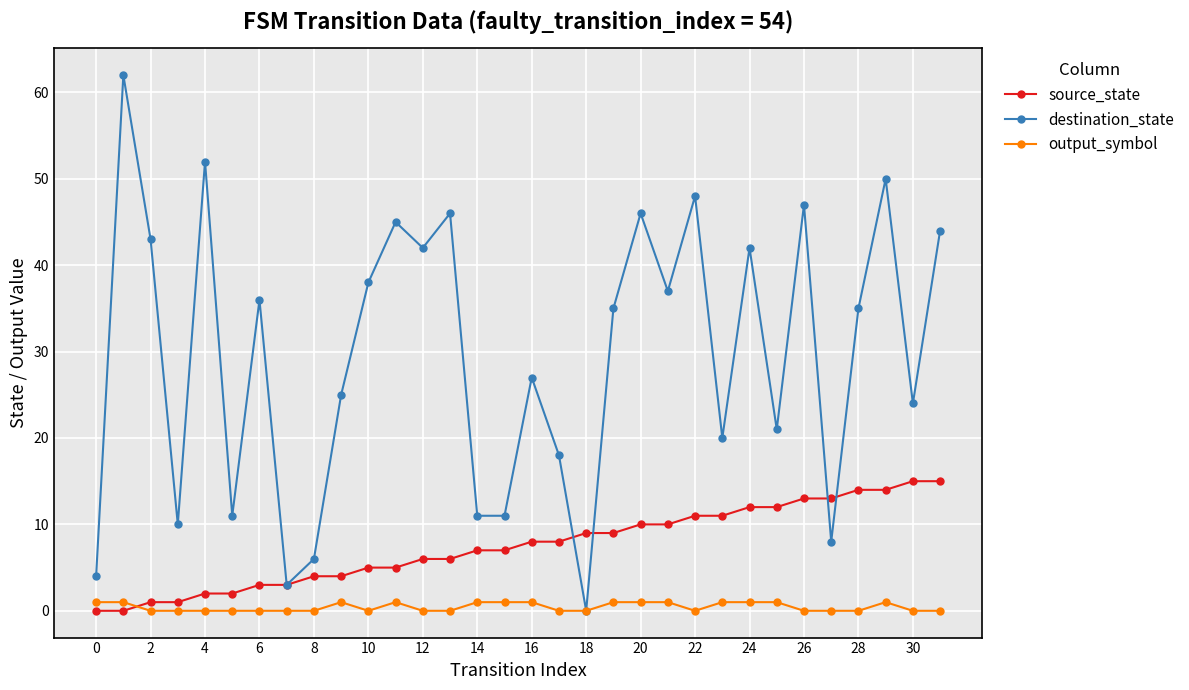

List the series in order of their overall mean, highest first.

destination_state, source_state, output_symbol